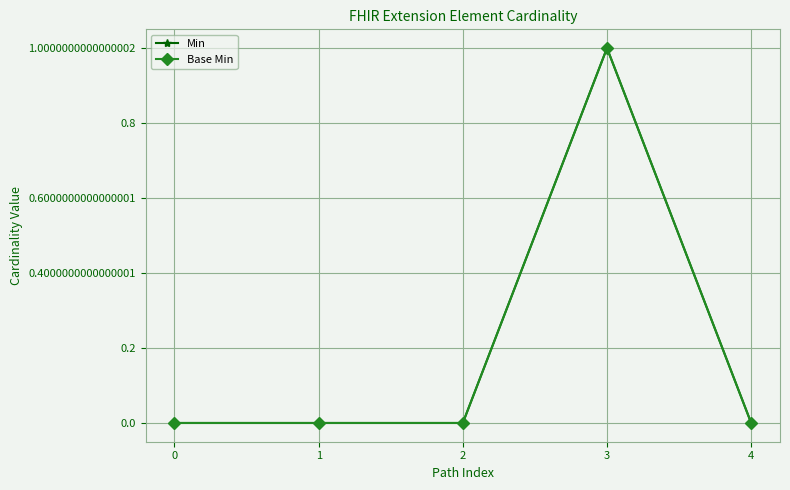

Which series has the largest total across all categories?

Min